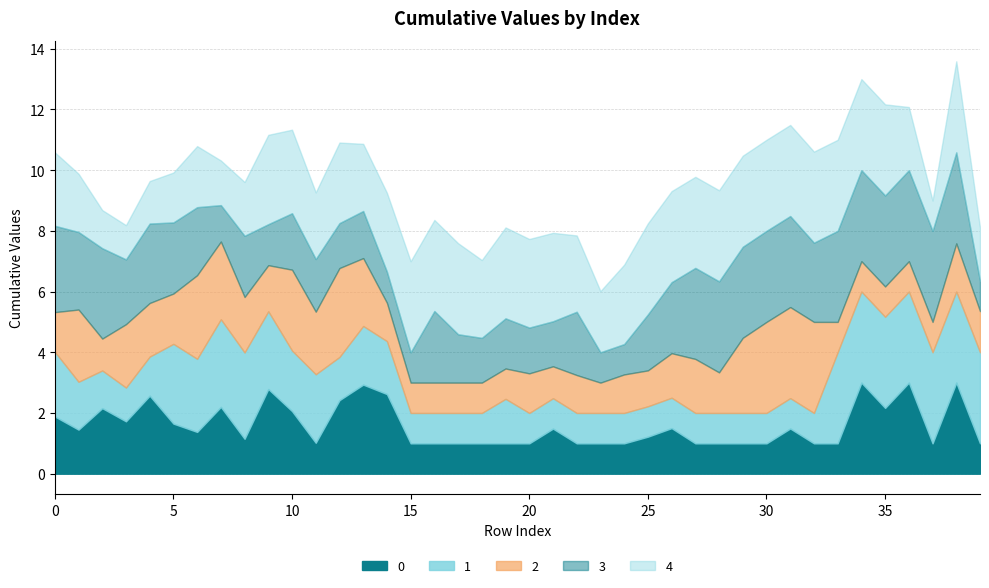

What is the difference between the highest and lowest values at 27?

2.0